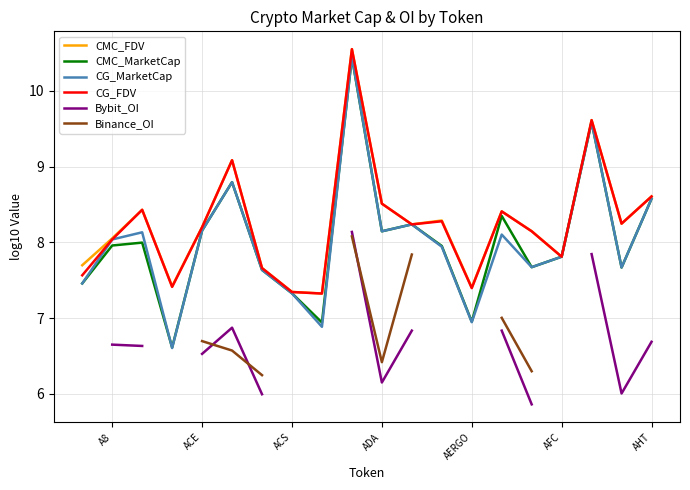

How many values in Bybit_OI are above zero?

13